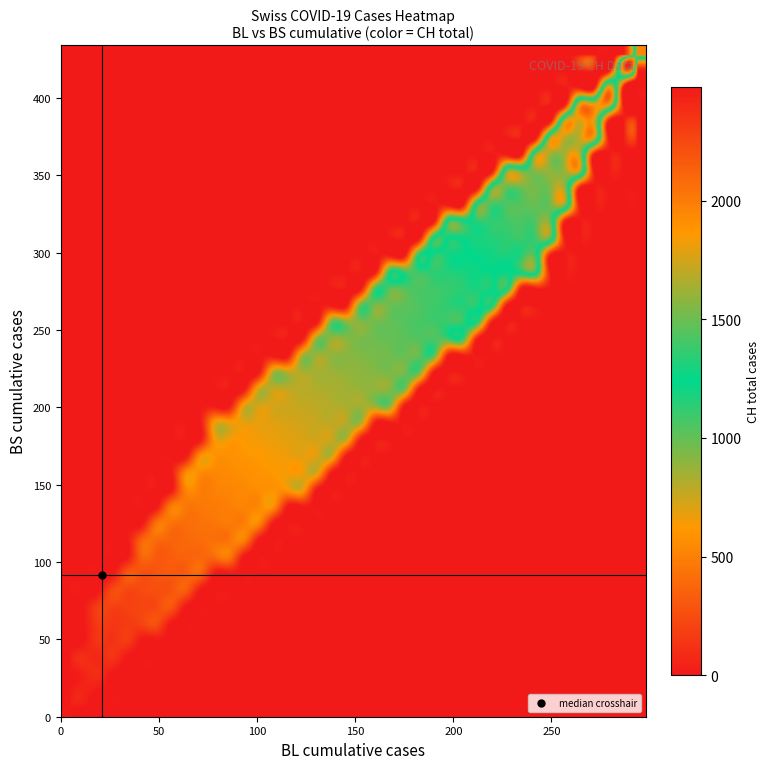

At which label does BS first exceed 4?

21